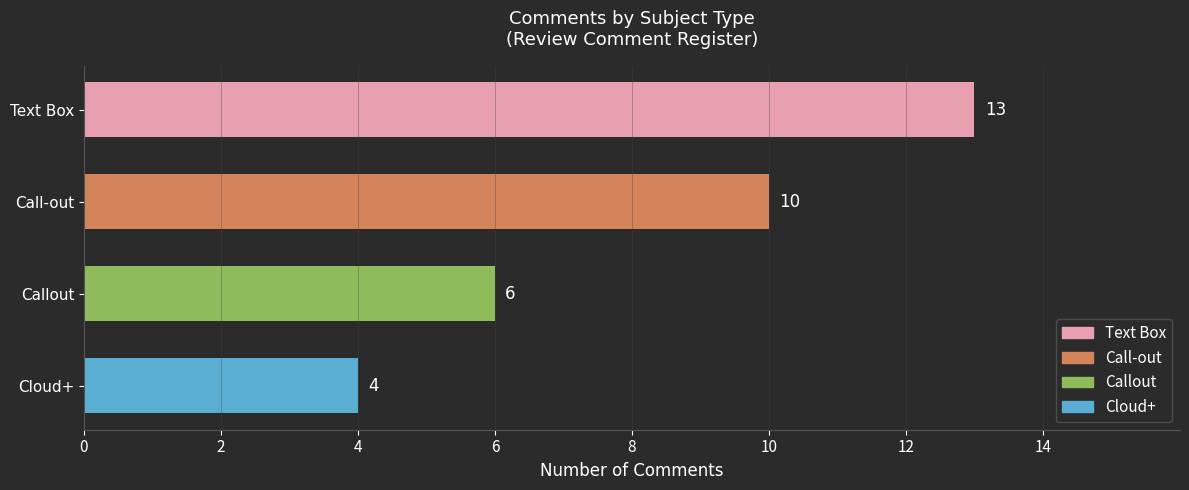

What is the change in value from Text Box to Callout?

-7